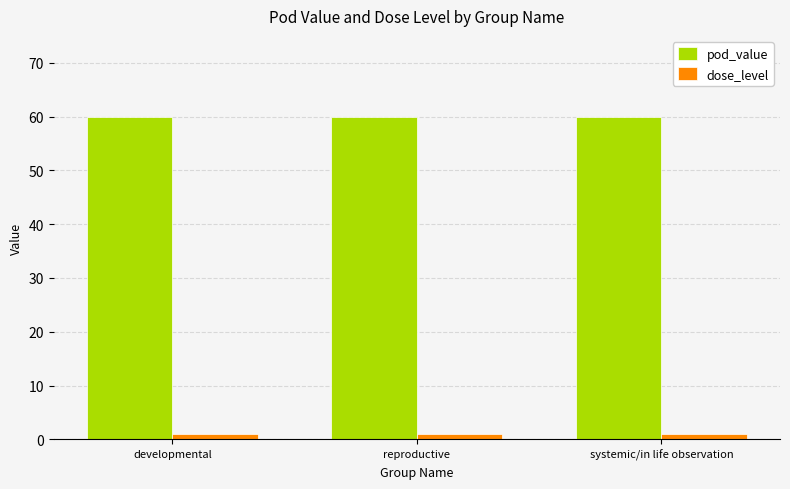

Are the bars grouped side by side (vs. stacked)?

Yes